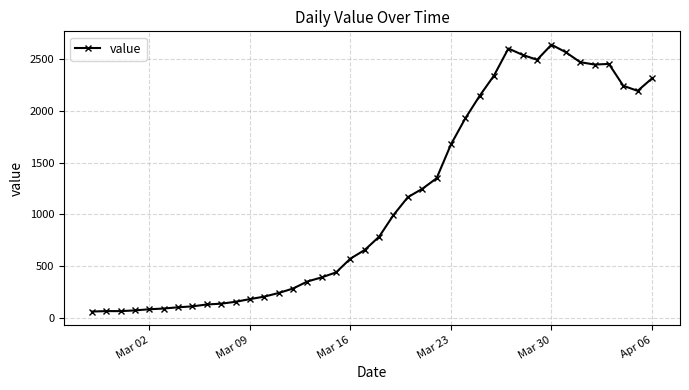

What is the maximum value shown in the chart?

2639